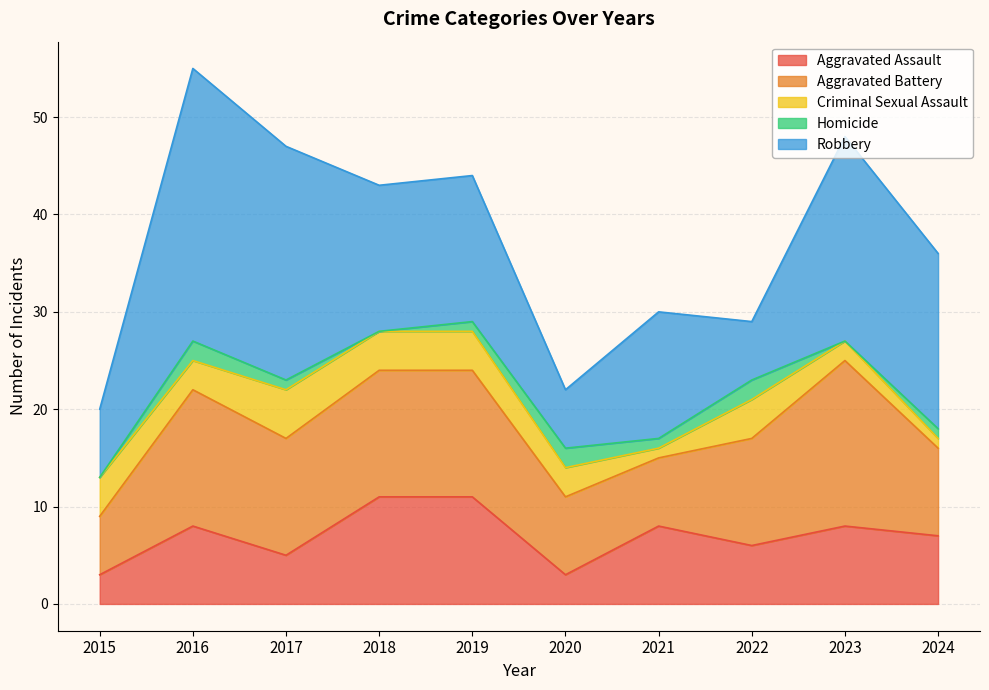

Reading left to right, transcribe all the data shown in this chart.

Aggravated Assault: 2015=3	2016=8	2017=5	2018=11	2019=11	2020=3	2021=8	2022=6	2023=8	2024=7
Aggravated Battery: 2015=6	2016=14	2017=12	2018=13	2019=13	2020=8	2021=7	2022=11	2023=17	2024=9
Criminal Sexual Assault: 2015=4	2016=3	2017=5	2018=4	2019=4	2020=3	2021=1	2022=4	2023=2	2024=1
Homicide: 2015=0	2016=2	2017=1	2018=0	2019=1	2020=2	2021=1	2022=2	2023=0	2024=1
Robbery: 2015=7	2016=28	2017=24	2018=15	2019=15	2020=6	2021=13	2022=6	2023=21	2024=18